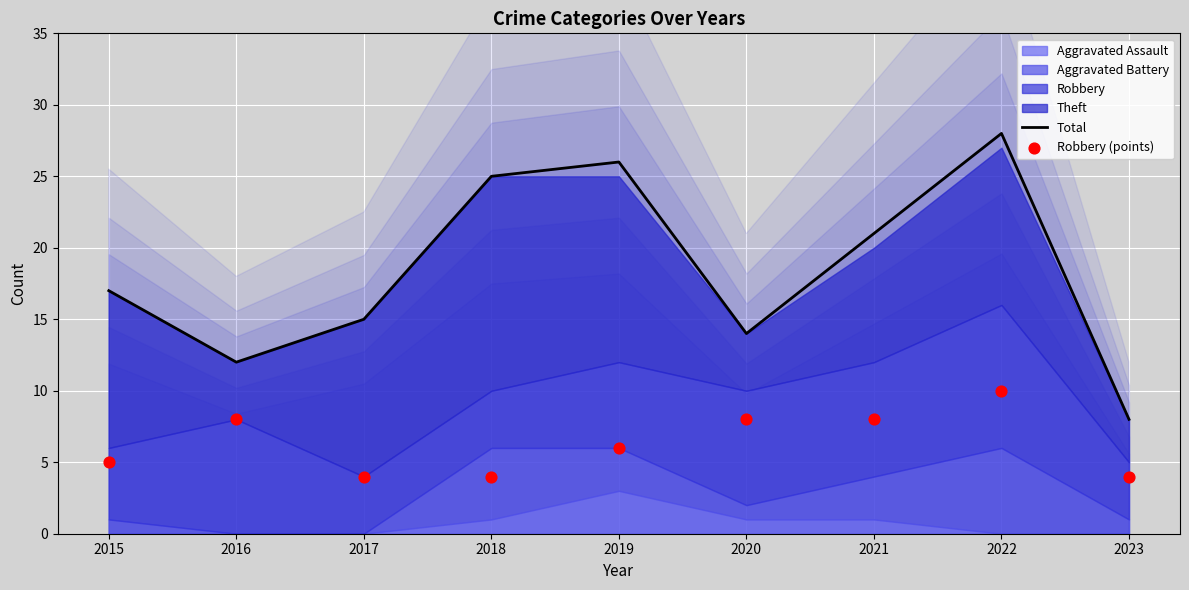

At which label does Total reach its peak?

2022